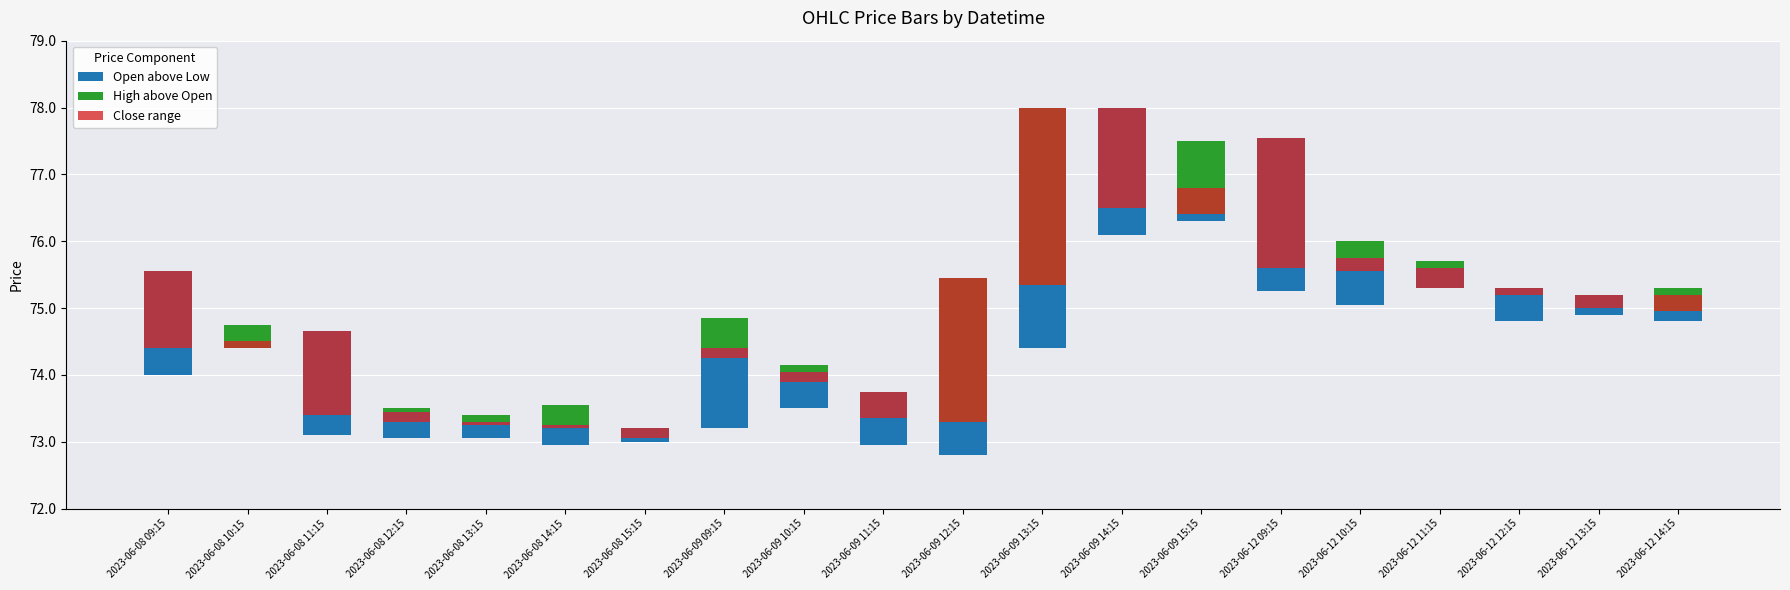

Which has a higher value, 2023-06-12 12:15 or 2023-06-09 14:15?

2023-06-09 14:15